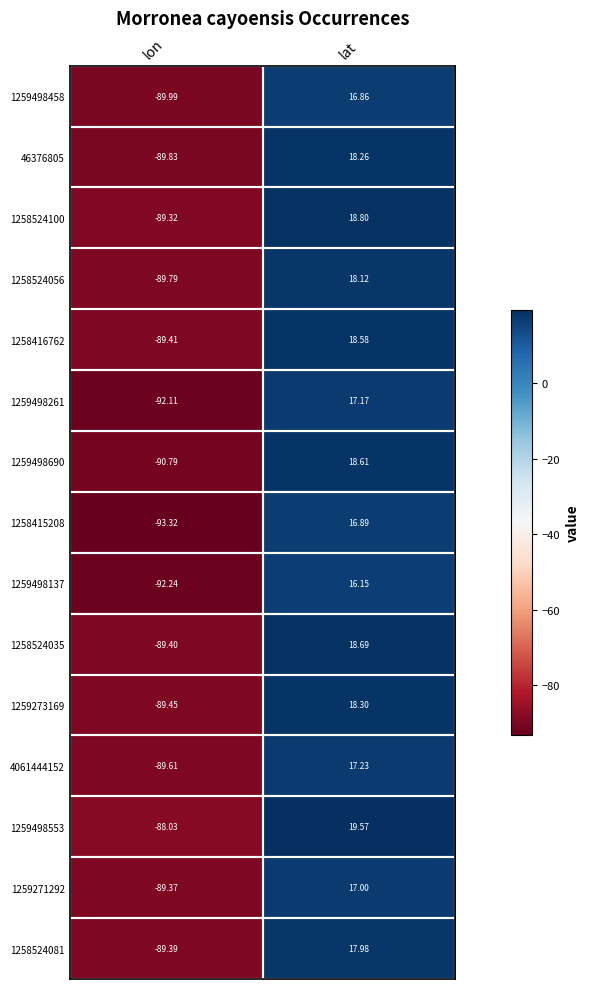

Where does the 1259273169 series first go above 18?

lat